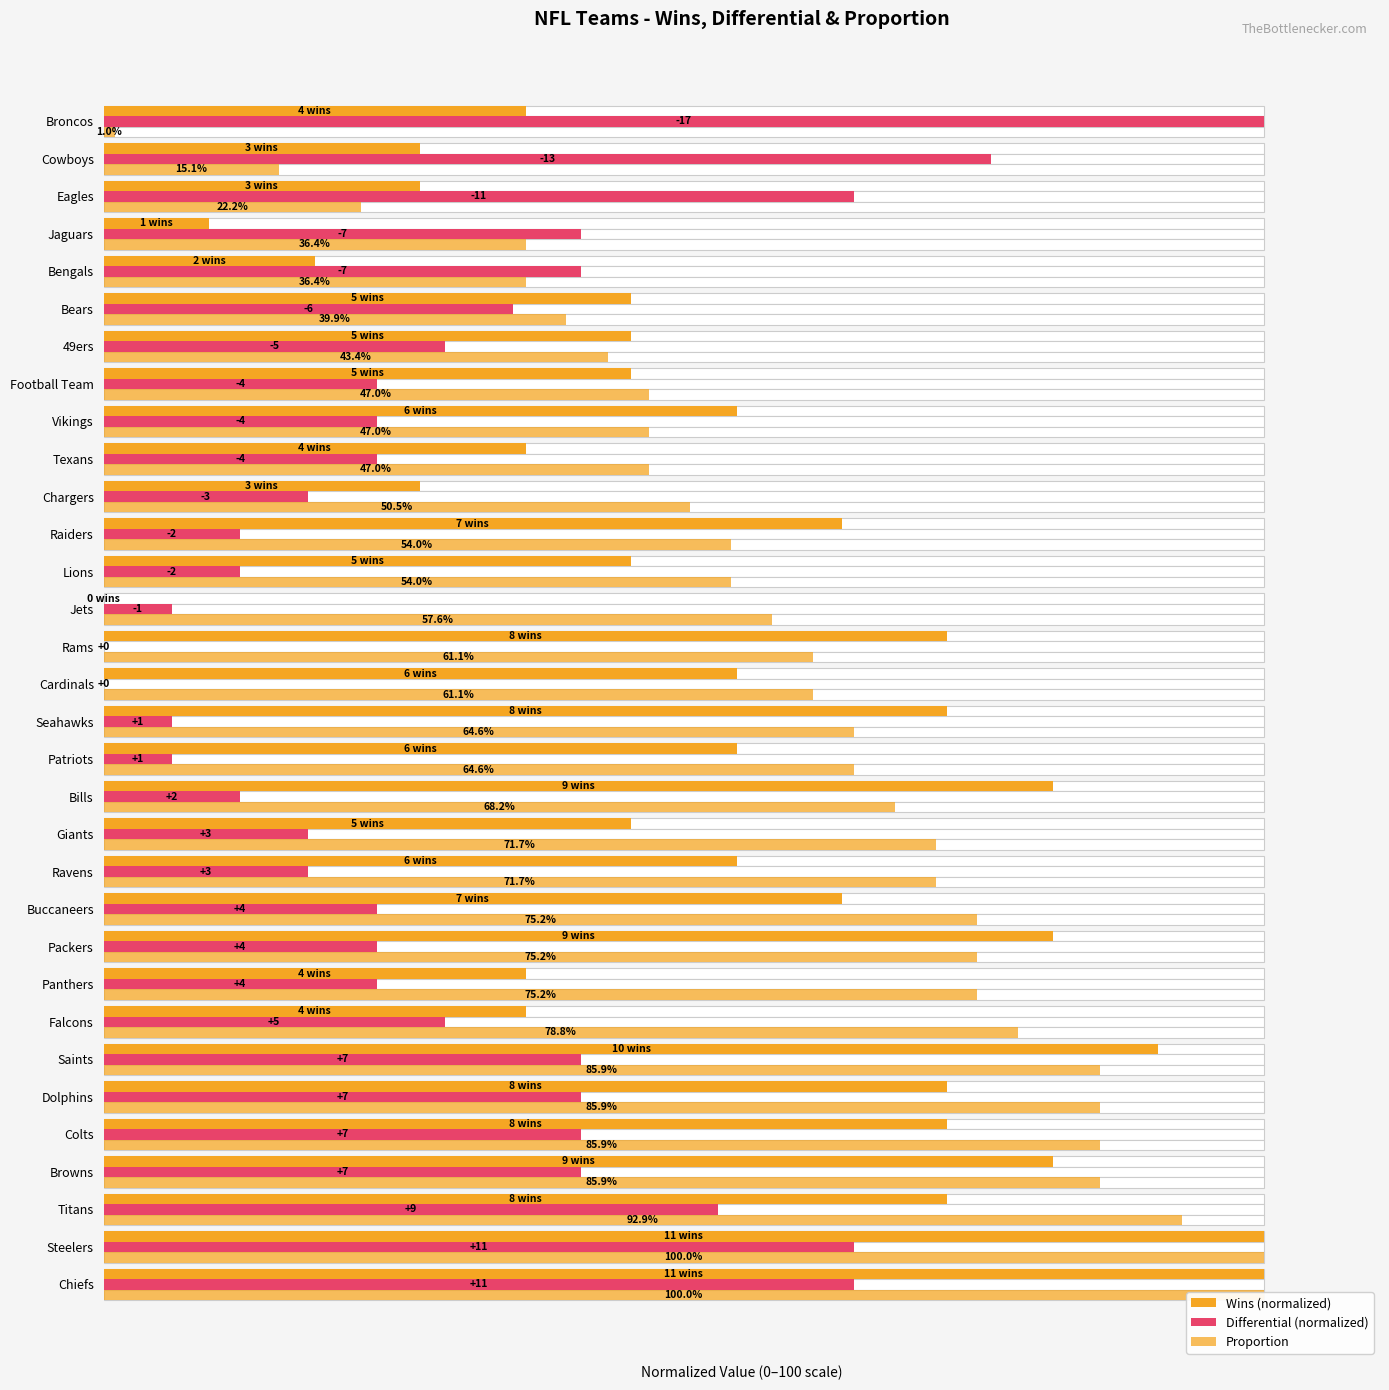

List the labels in order of Differential (normalized) value, smallest first.

Cardinals, Rams, Patriots, Seahawks, Jets, Bills, Lions, Raiders, Ravens, Giants, Chargers, Panthers, Packers, Buccaneers, Texans, Vikings, Football Team, Falcons, 49ers, Bears, Browns, Colts, Dolphins, Saints, Bengals, Jaguars, Titans, Chiefs, Steelers, Eagles, Cowboys, Broncos